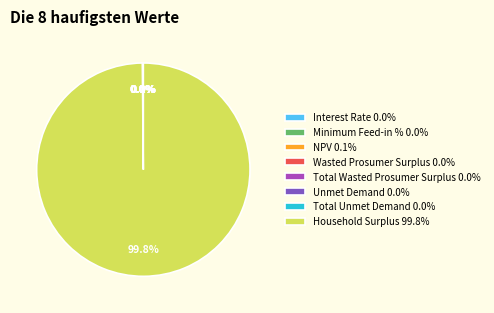

To the nearest percent, what is the average slice percentage?

12%